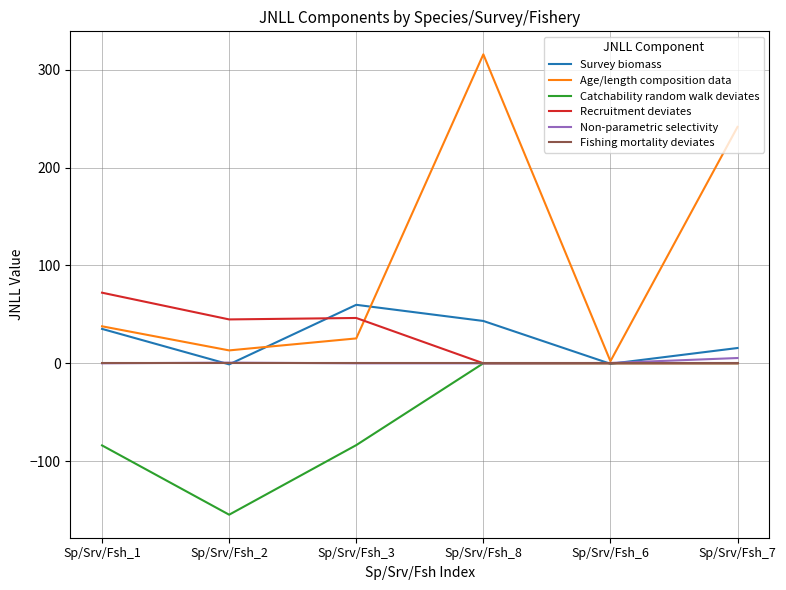

Which series has the widest spread of values?

Age/length composition data